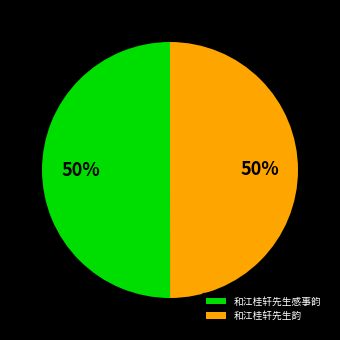

Do 和江桂轩先生韵 and 和江桂轩先生感事韵 together represent more than half of the pie?

Yes